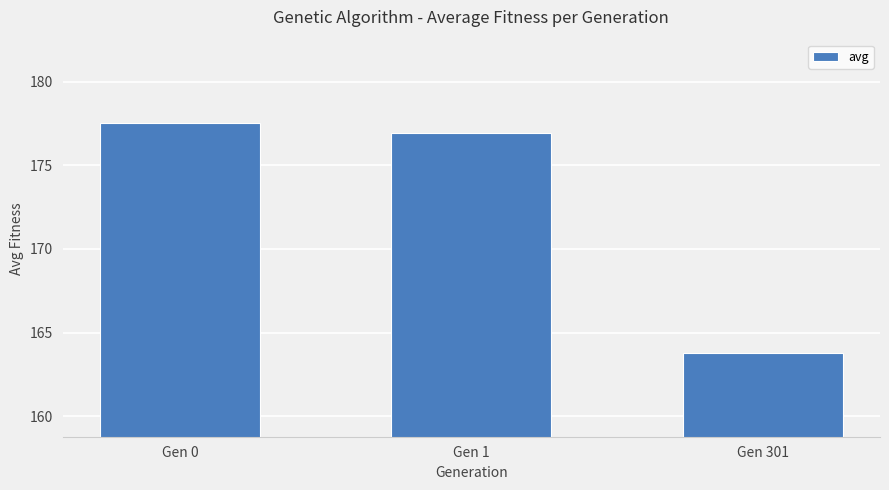

List the labels in order of value, smallest first.

Gen 301, Gen 1, Gen 0